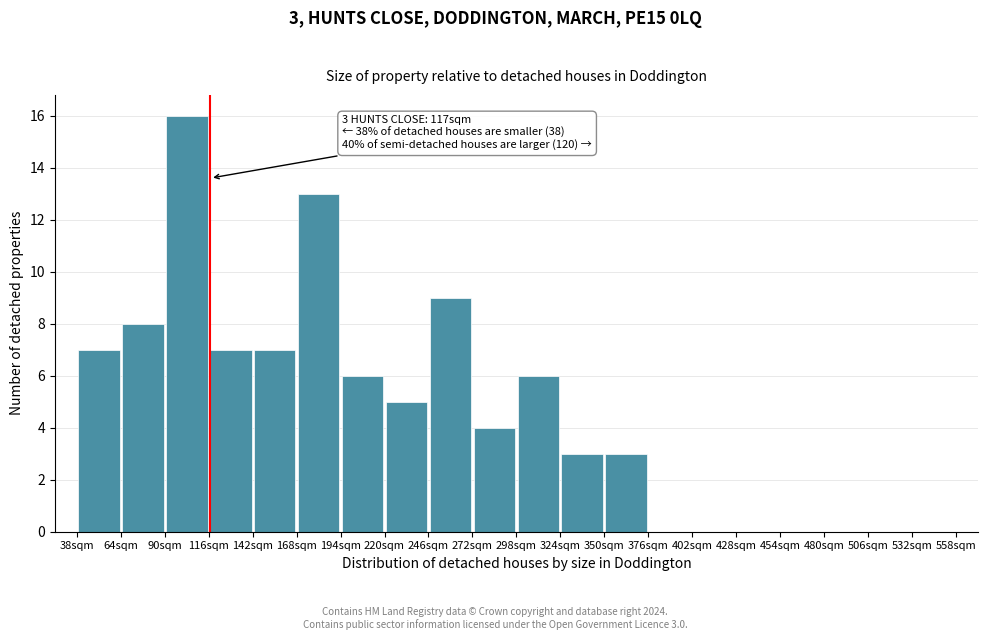

Which range on the x-axis has the tallest bar?

90 to 116